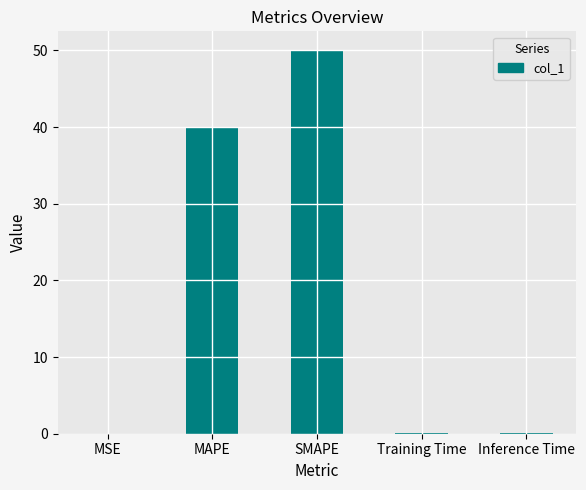

Which category has the highest value across all series?

SMAPE